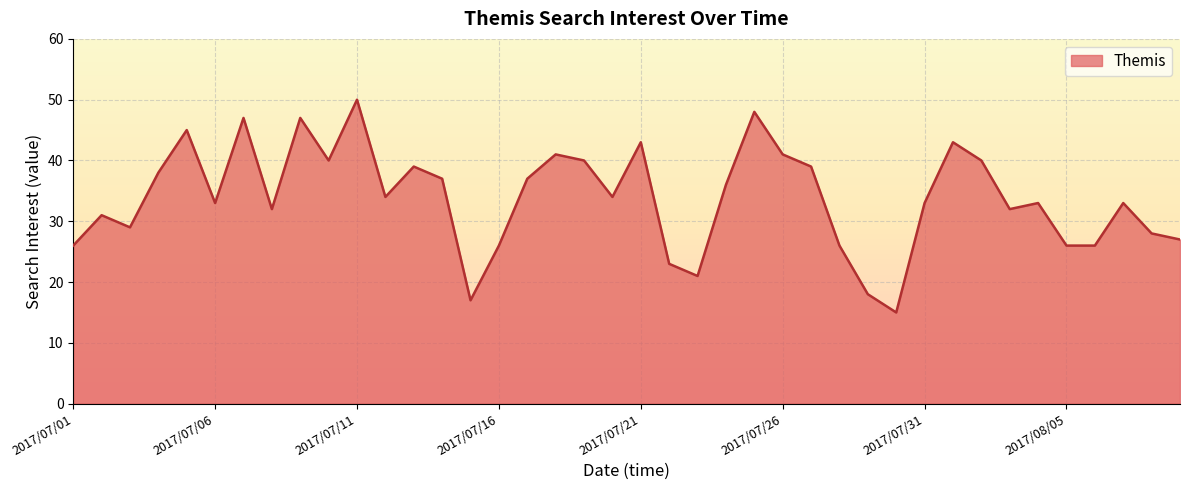

List the labels in order of value, smallest first.

2017/07/30, 2017/07/15, 2017/07/29, 2017/07/23, 2017/07/22, 2017/07/01, 2017/07/16, 2017/07/28, 2017/08/05, 2017/08/06, 2017/08/09, 2017/08/08, 2017/07/03, 2017/07/02, 2017/07/08, 2017/08/03, 2017/07/06, 2017/07/31, 2017/08/04, 2017/08/07, 2017/07/12, 2017/07/20, 2017/07/24, 2017/07/14, 2017/07/17, 2017/07/04, 2017/07/13, 2017/07/27, 2017/07/10, 2017/07/19, 2017/08/02, 2017/07/18, 2017/07/26, 2017/07/21, 2017/08/01, 2017/07/05, 2017/07/07, 2017/07/09, 2017/07/25, 2017/07/11